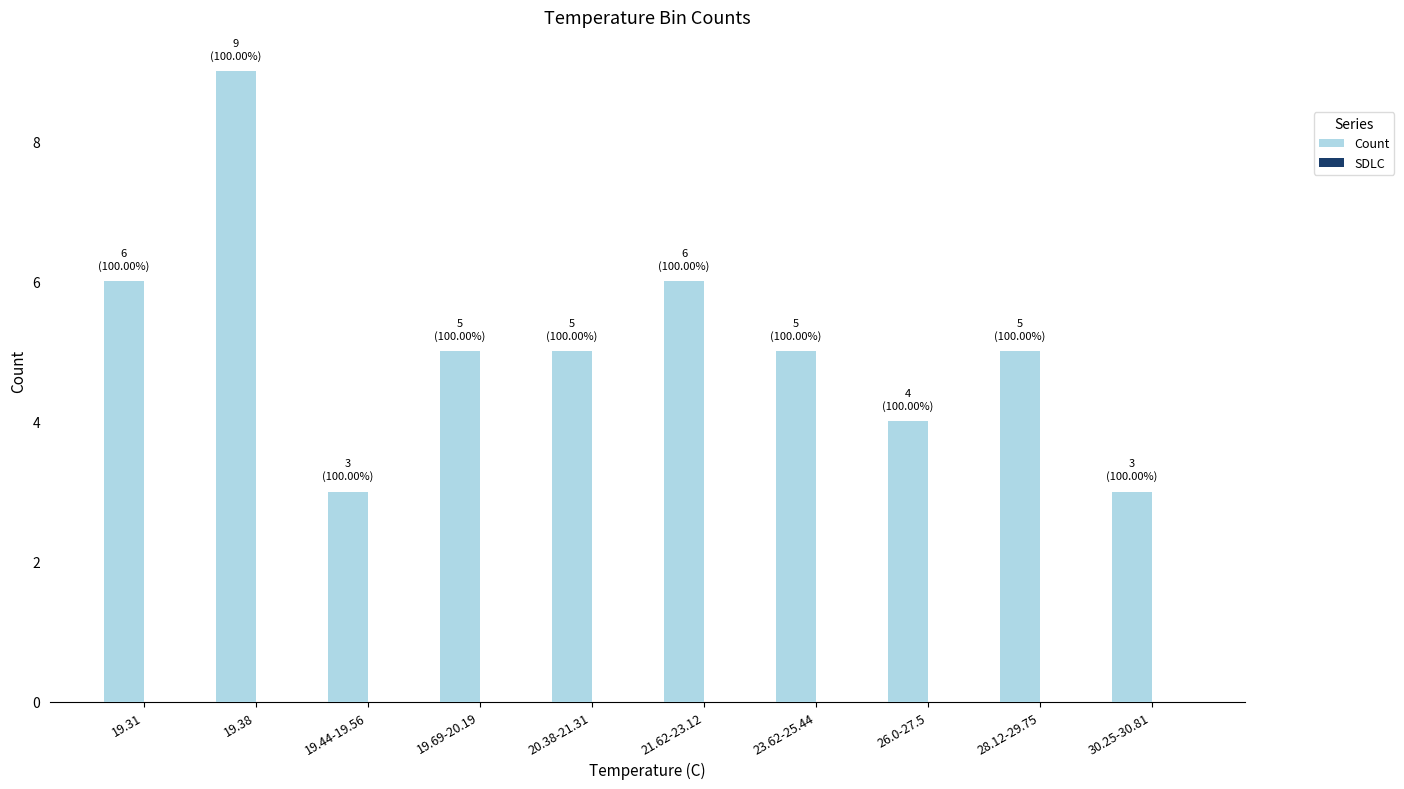

Which has a higher value, 21.62-23.12 or 19.38?

19.38